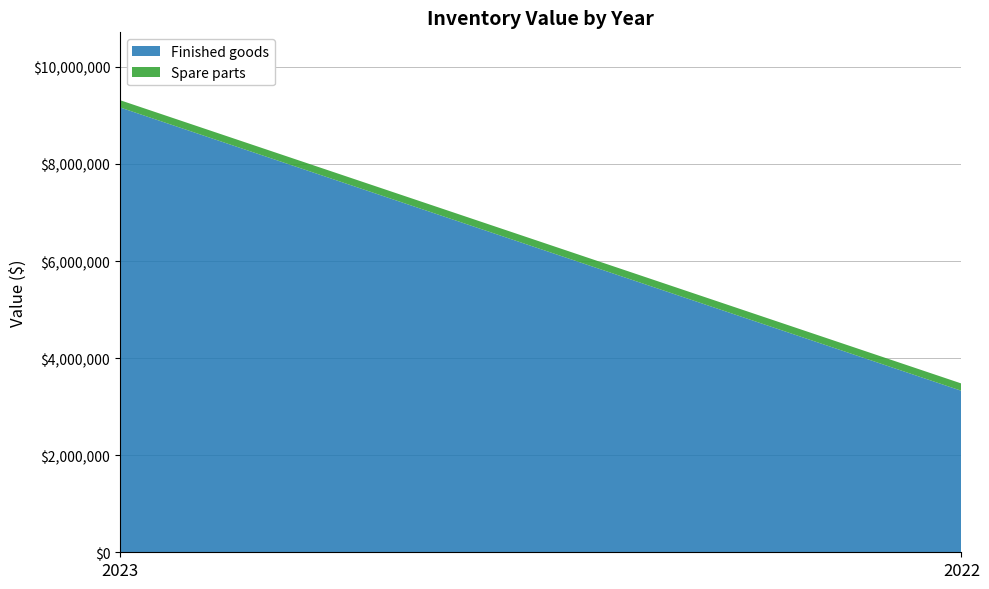

Reading left to right, what are all the values shown in this chart?

Finished goods: 2023=9164848	2022=3326388
Spare parts: 2023=149533	2022=150580